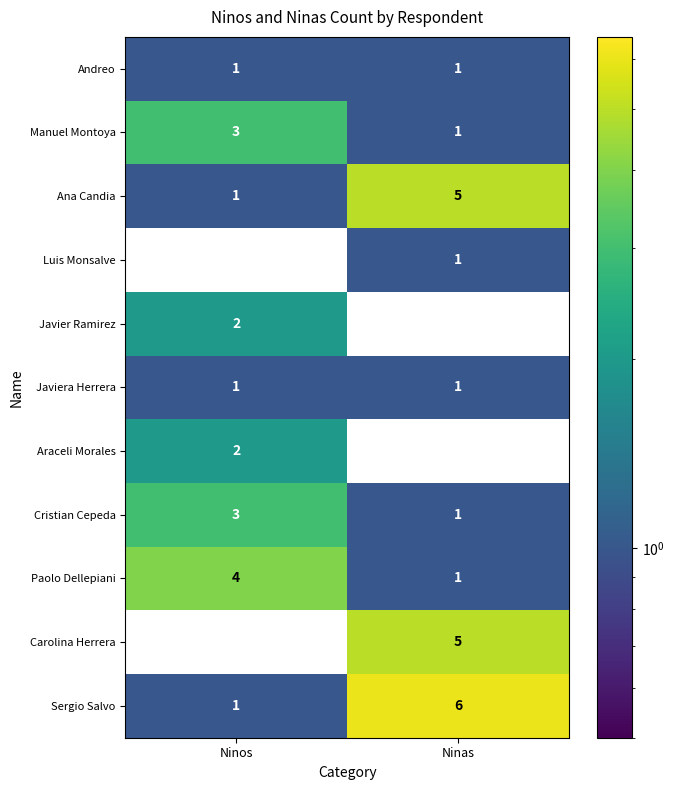

What is the difference between the maximum and minimum values in the Paolo Dellepiani series?

3